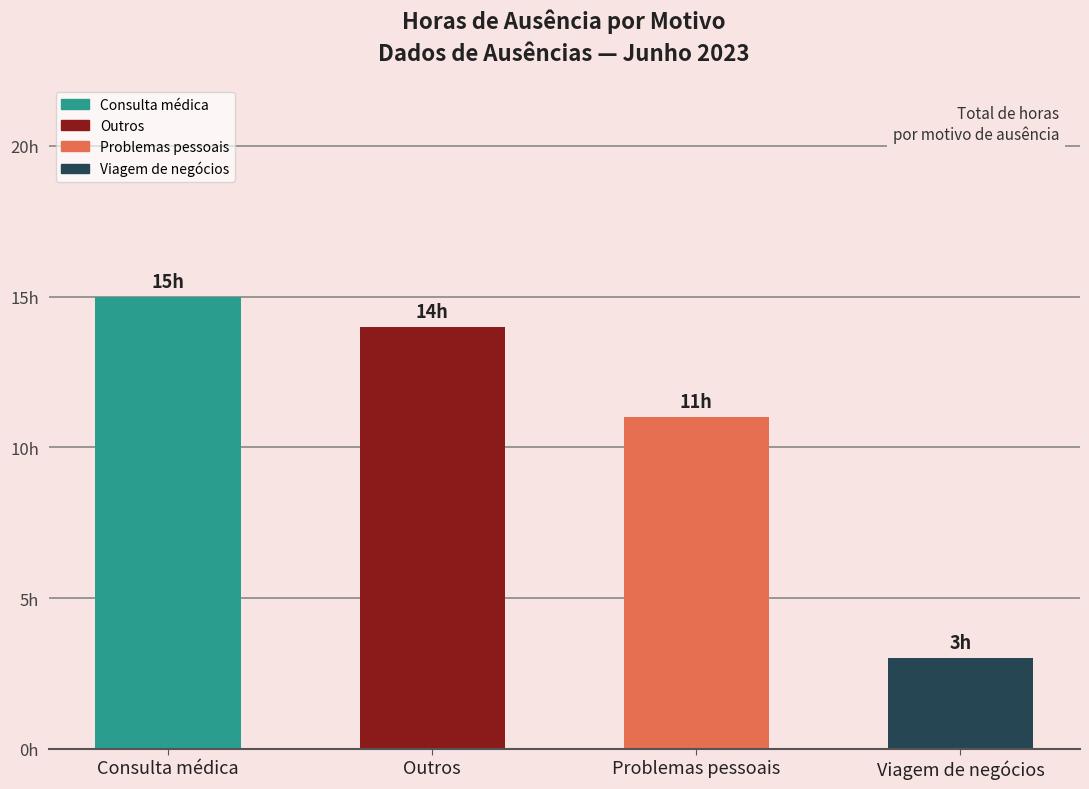

What is the smallest value displayed?

3